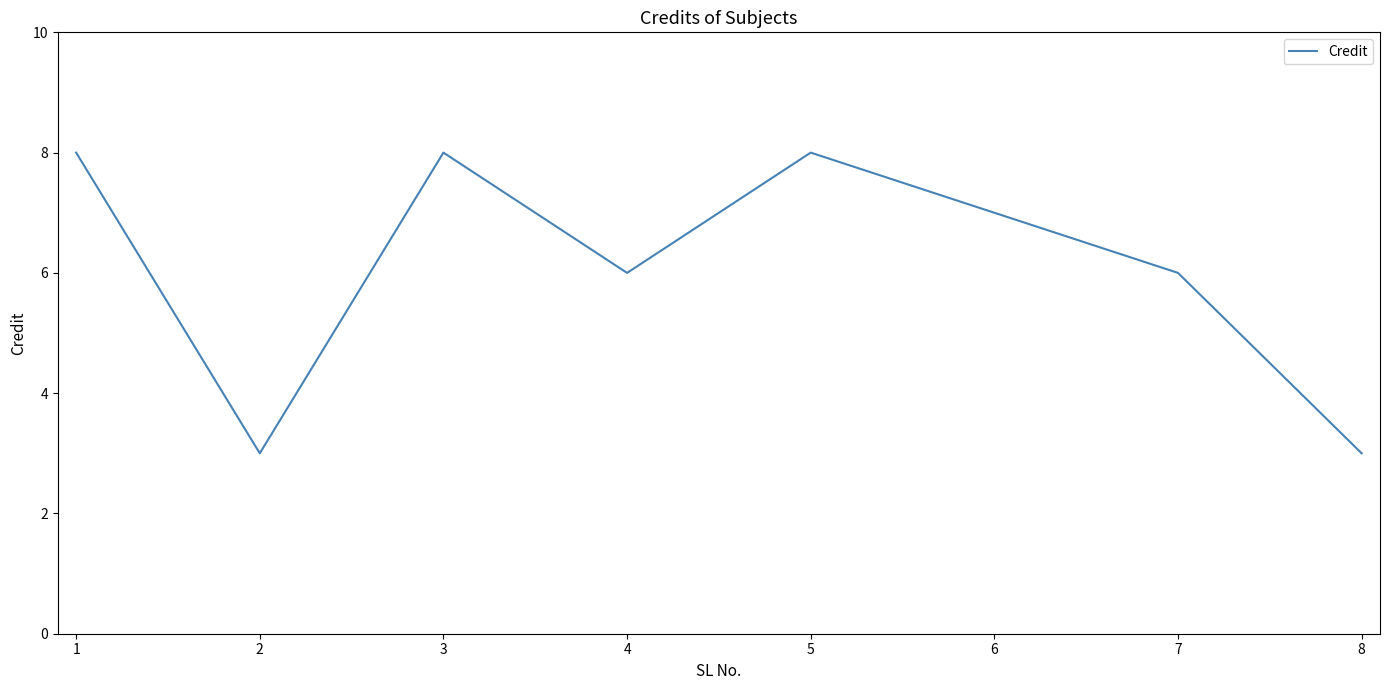

True or false: there are more than 1 points higher than both neighbors.

True